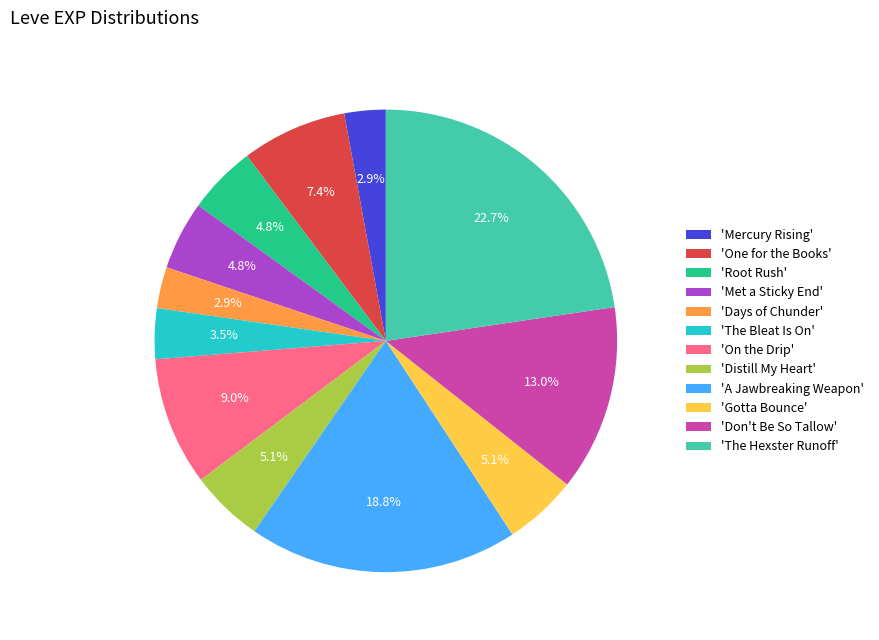

Between 'On the Drip' and 'Mercury Rising', which is larger?

'On the Drip'